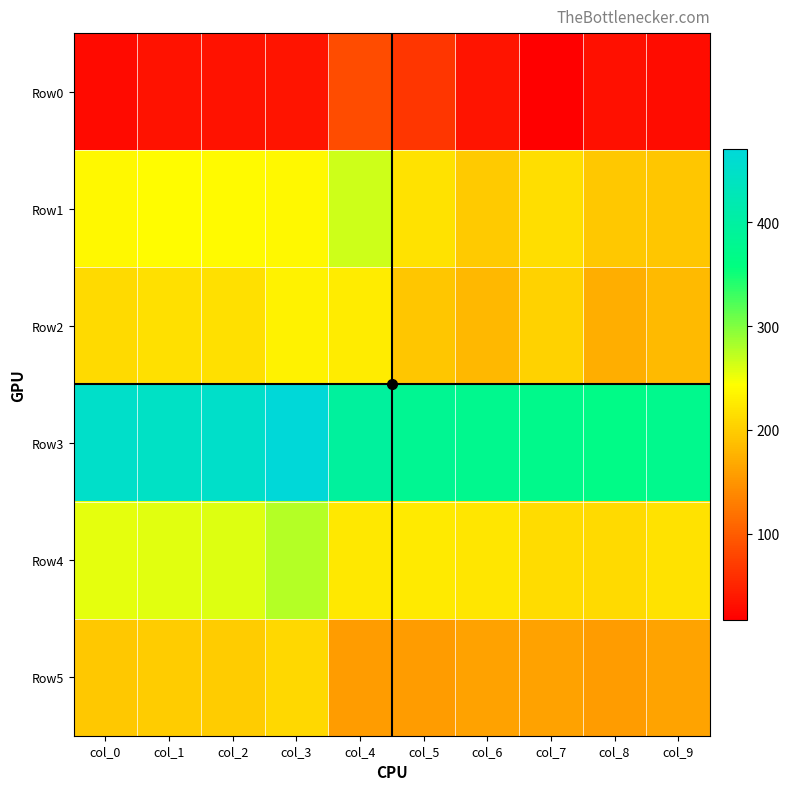

Which label corresponds to the largest value in the chart?

col_3